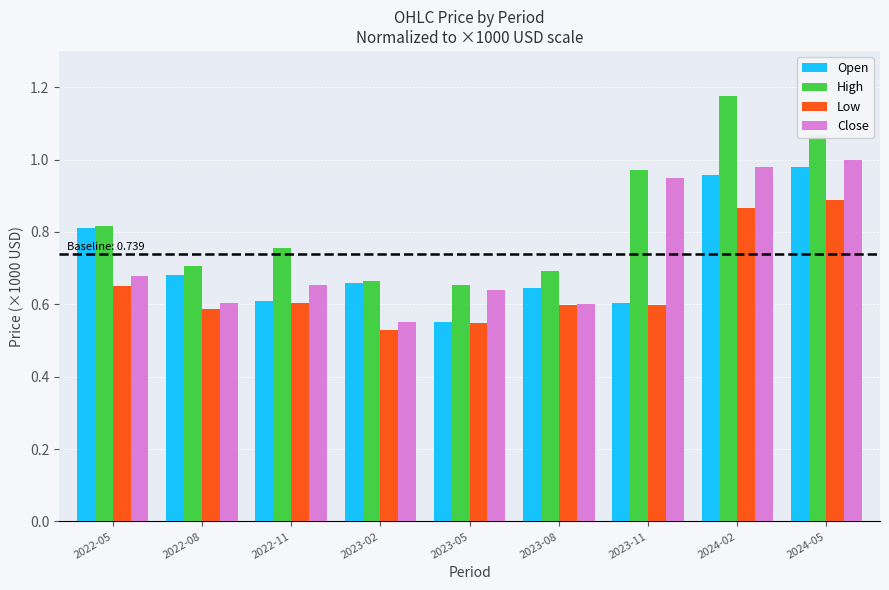

True or false: Close has a value of 0.3 at 2022-08.

False